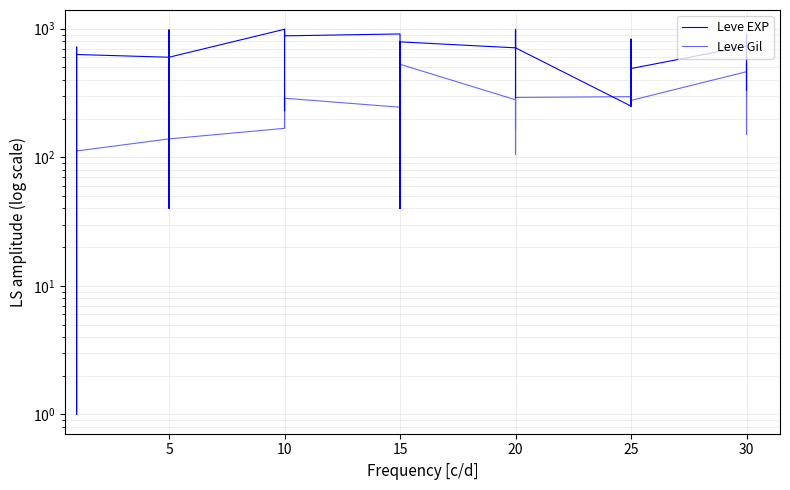

What are all the series names shown in the legend?

Leve EXP, Leve Gil